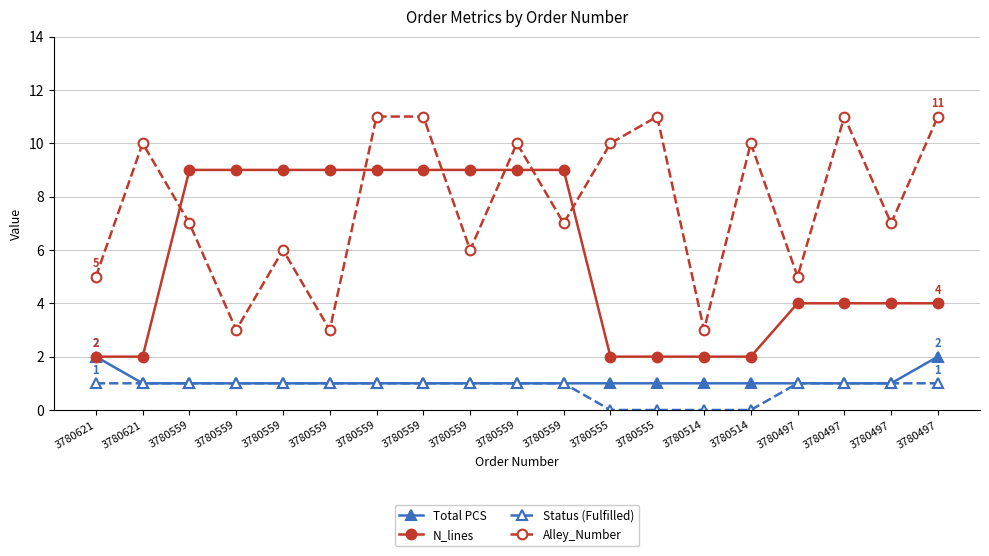

What is the greatest value displayed?

11